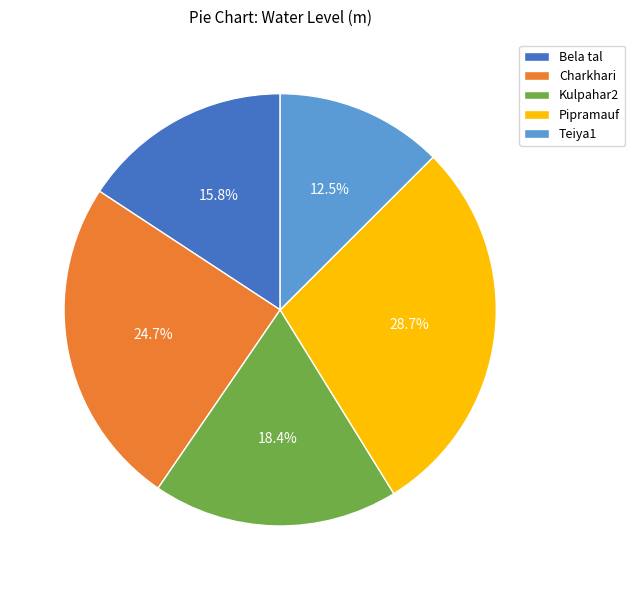

To the nearest percent, what is the difference between the largest and smallest slice percentages?

16%